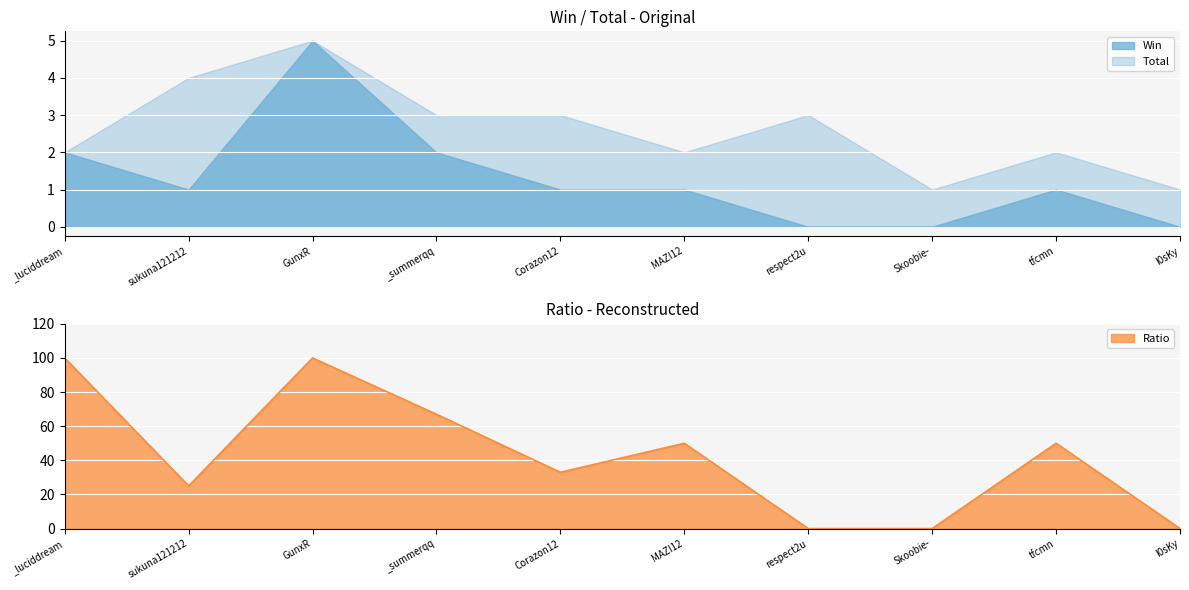

What is the maximum value for Total?

5